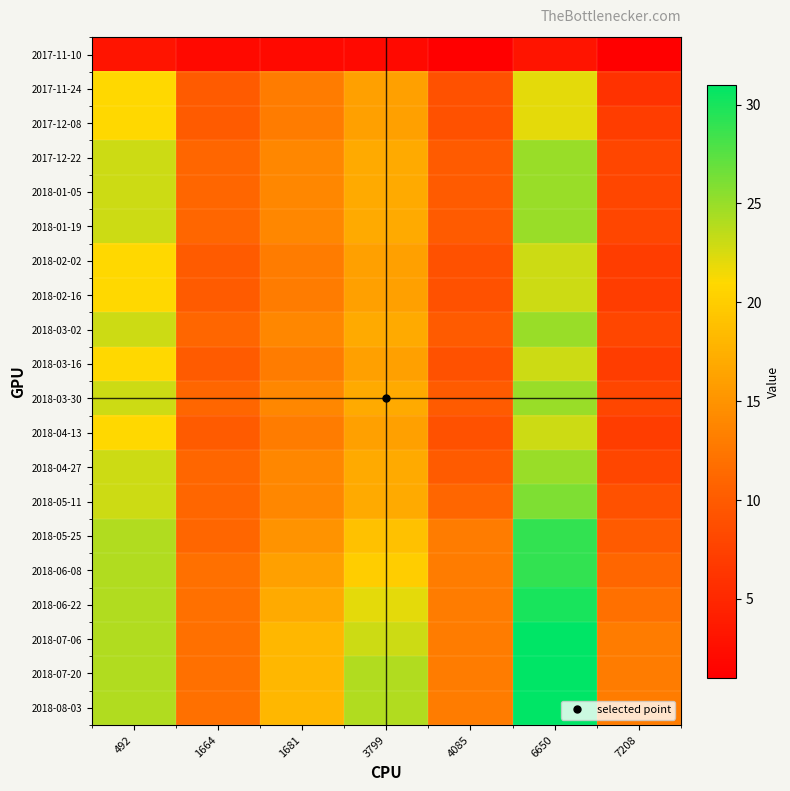

Between 1664 and 492, which is larger?

492